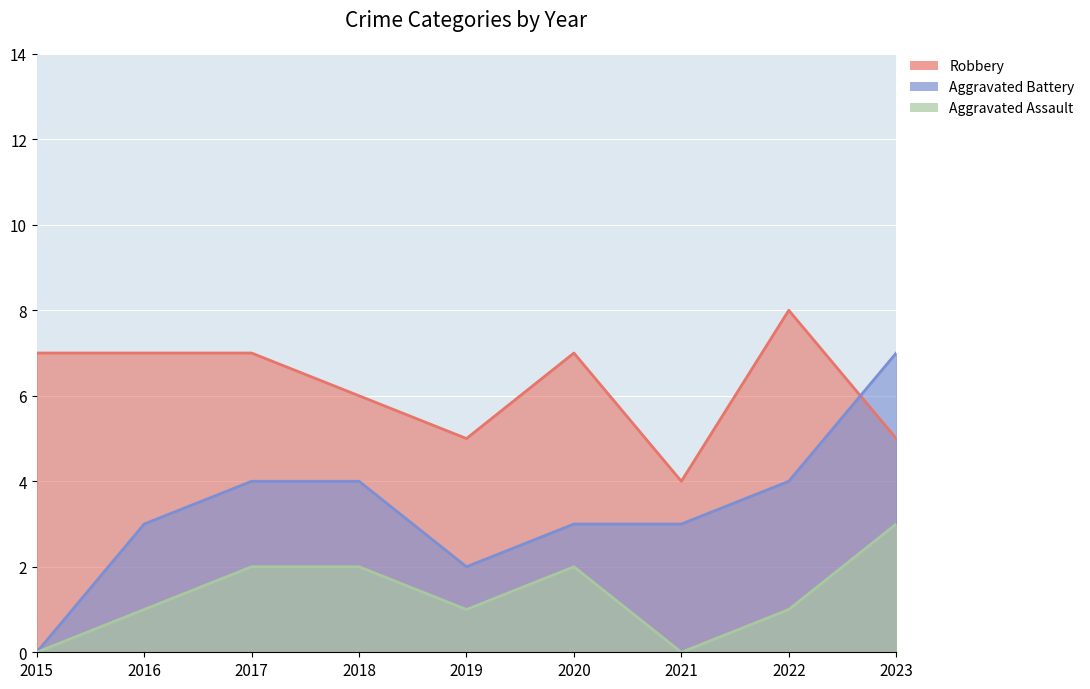

At how many categories does at least one series exceed 6?

5